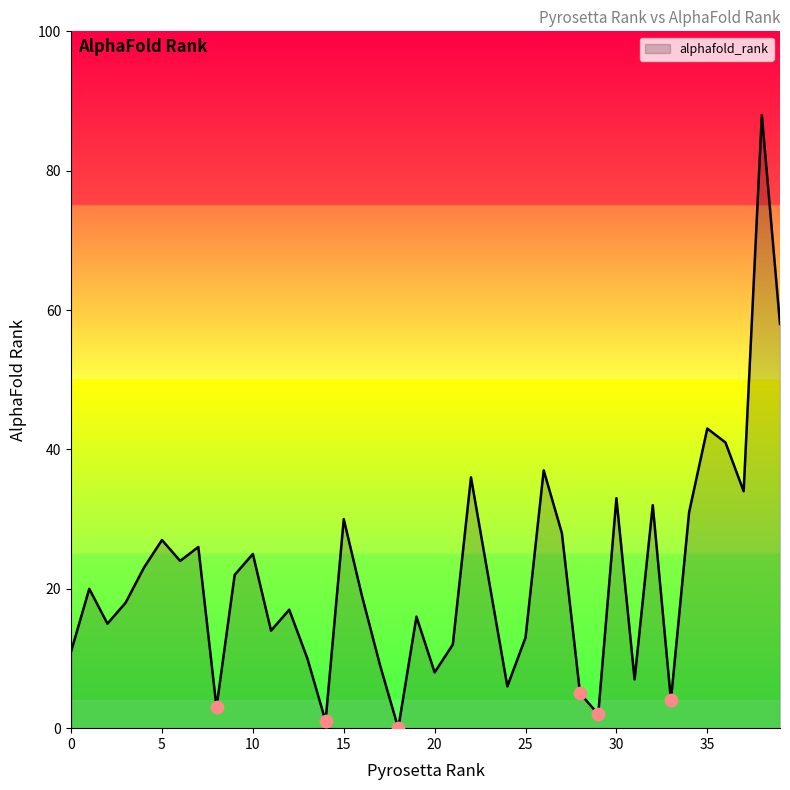

What is the difference between the maximum and minimum values?

88